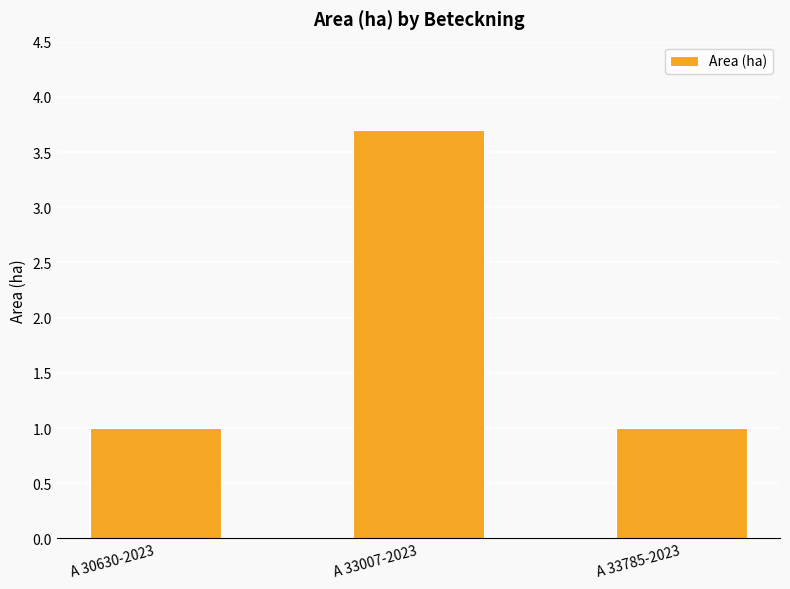

What is the label of the 1st bar from the left?

A 30630-2023